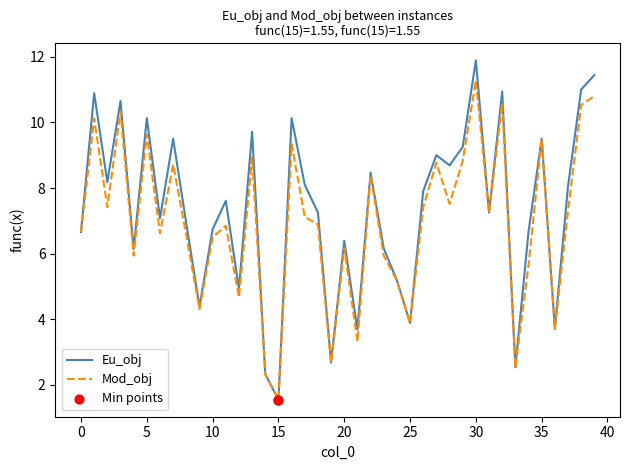

Which series has the widest spread of values?

Eu_obj